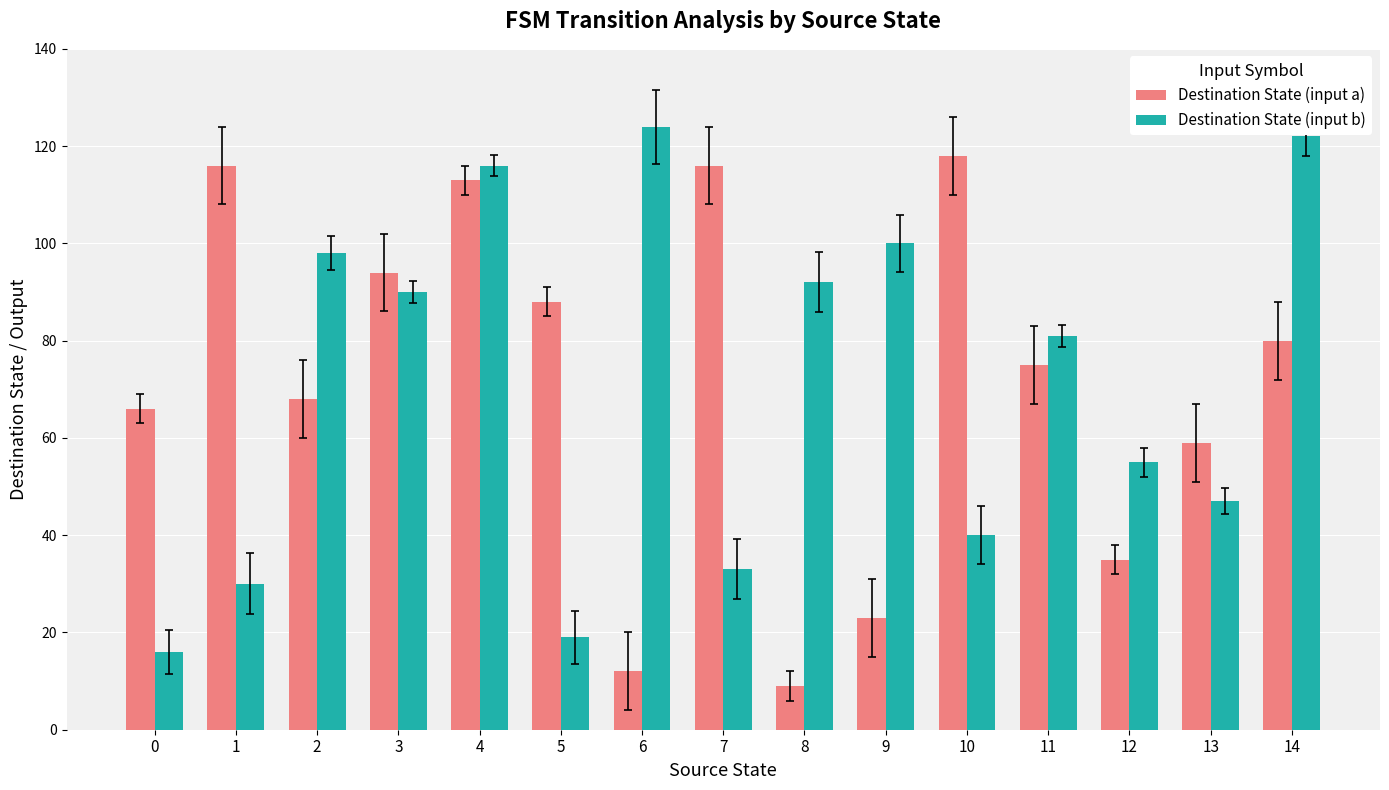

What is the value of the Destination State (input b) bar at the 8th from the left?

33